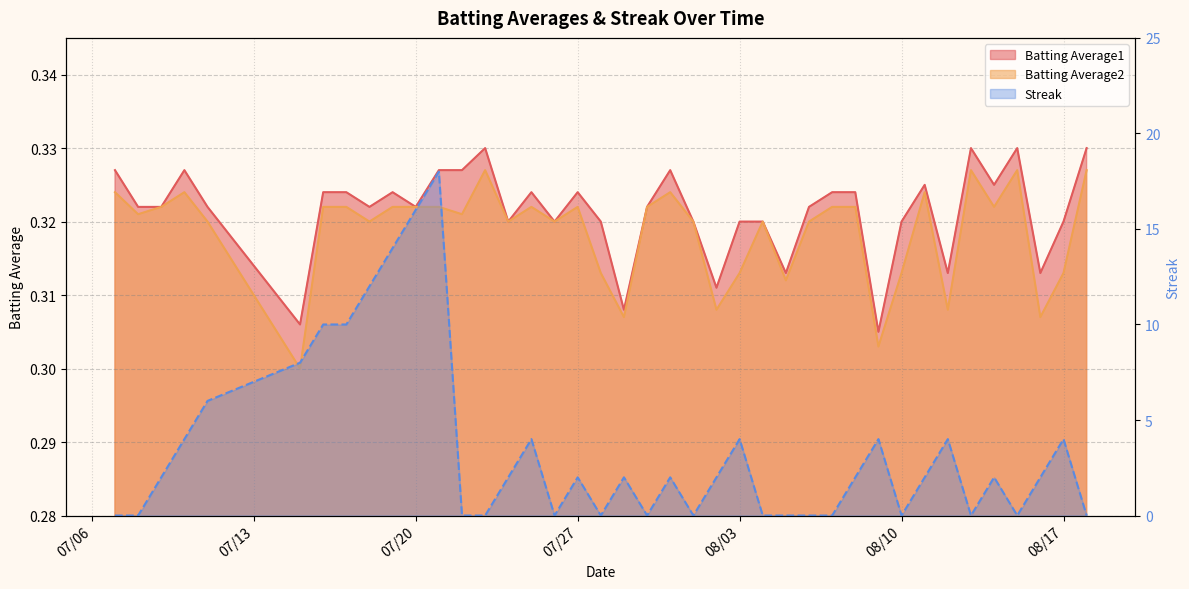

How many data points in Streak are above 2?

14